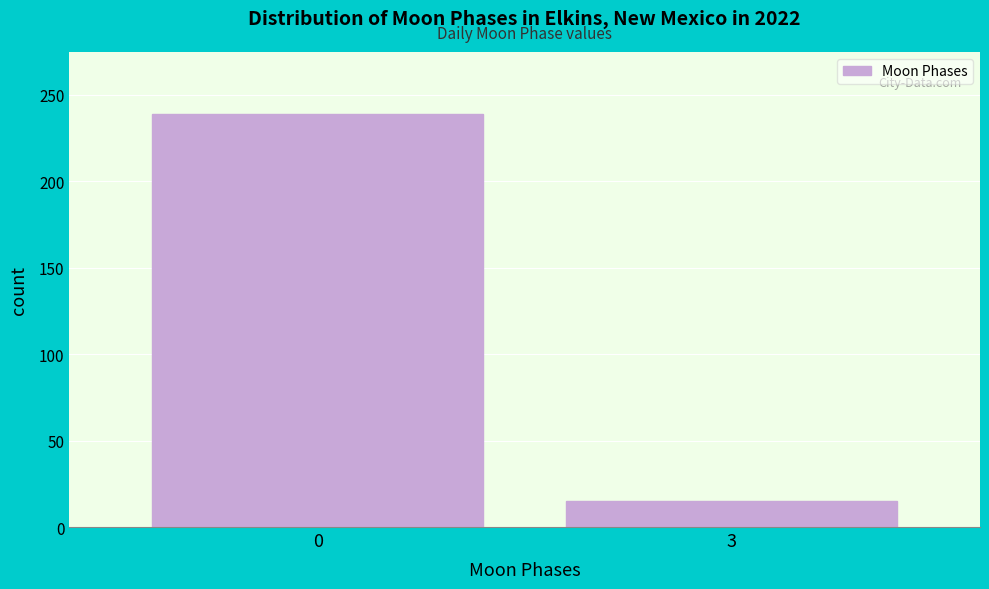

Reading left to right, what are all the values shown in this chart?

239	15